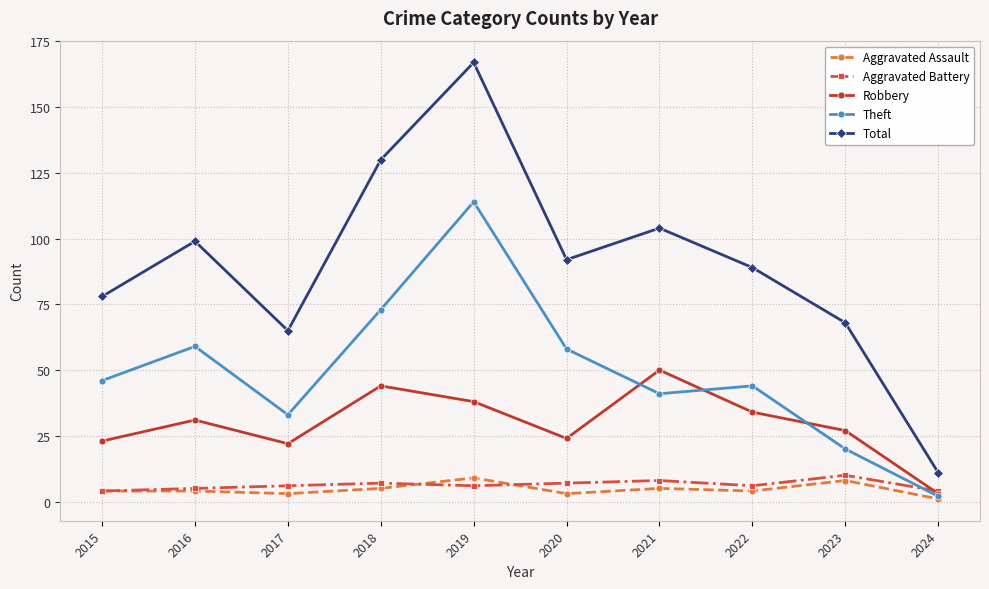

Reading right to left, list all the values displayed in this chart.

Aggravated Assault: 1	8	4	5	3	9	5	3	4	4
Aggravated Battery: 4	10	6	8	7	6	7	6	5	4
Robbery: 3	27	34	50	24	38	44	22	31	23
Theft: 2	20	44	41	58	114	73	33	59	46
Total: 11	68	89	104	92	167	130	65	99	78